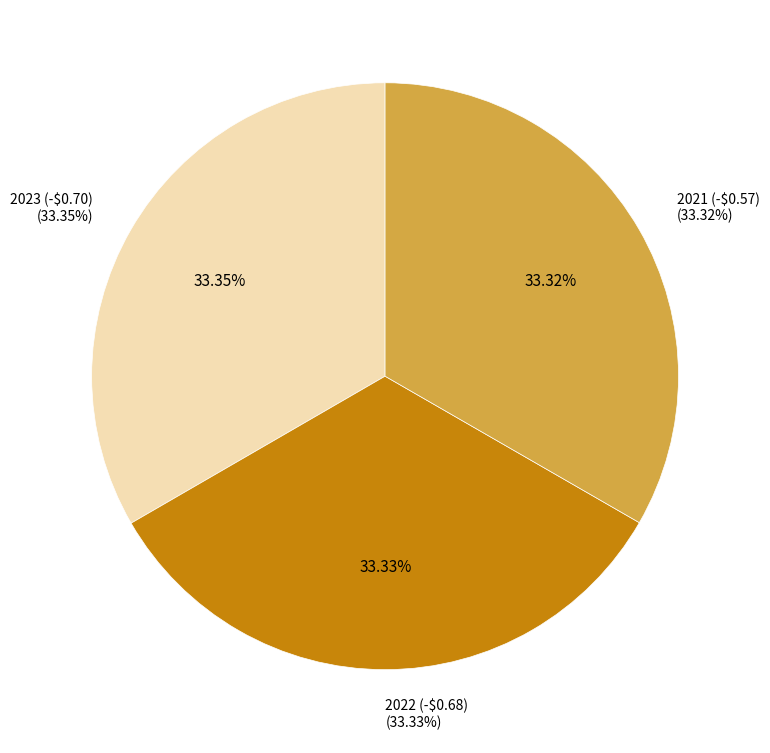

Rank the categories by value from highest to lowest.

2023 (-$0.70), 2022 (-$0.68), 2021 (-$0.57)